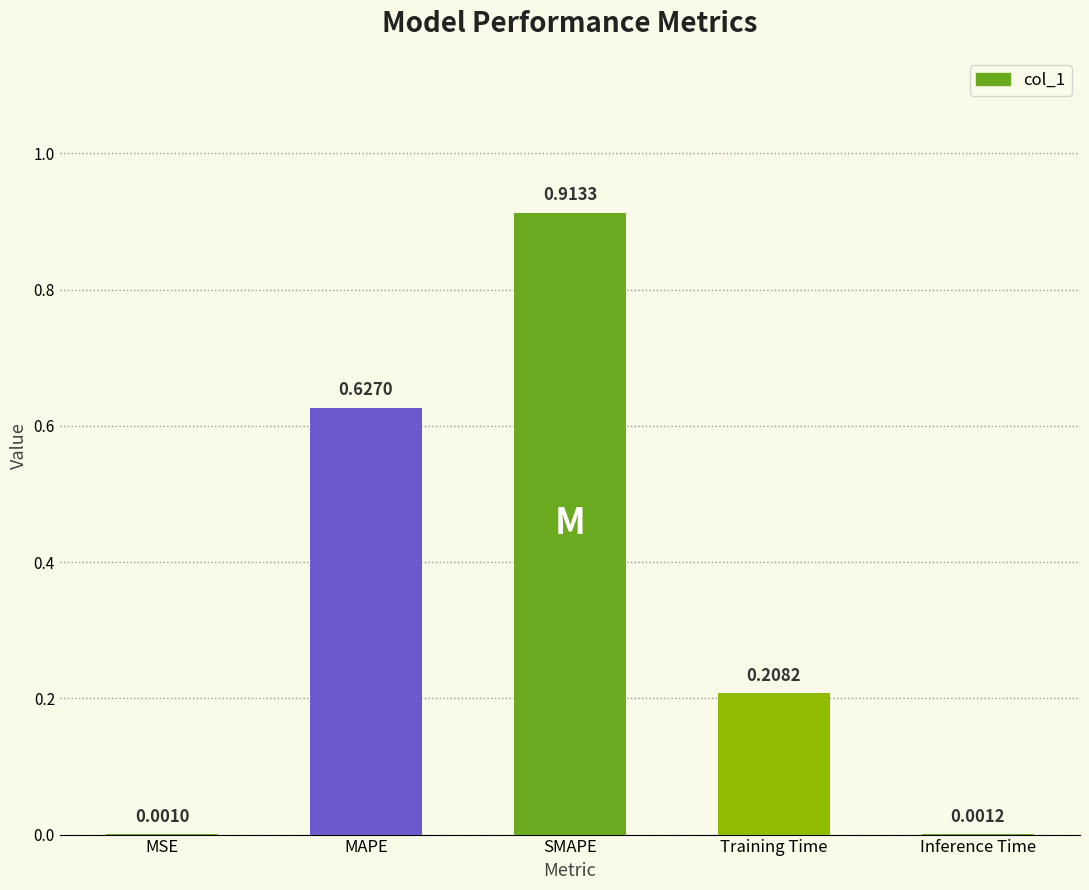

Which has a higher value, Training Time or Inference Time?

Training Time